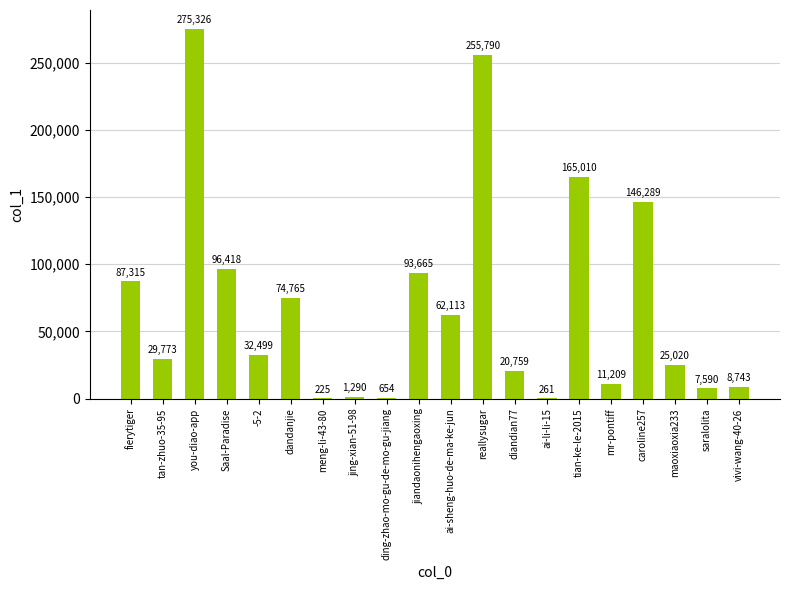

Reading right to left, extract all data points from this chart.

8743	7590	25020	146289	11209	165010	261	20759	255790	62113	93665	654	1290	225	74765	32499	96418	275326	29773	87315